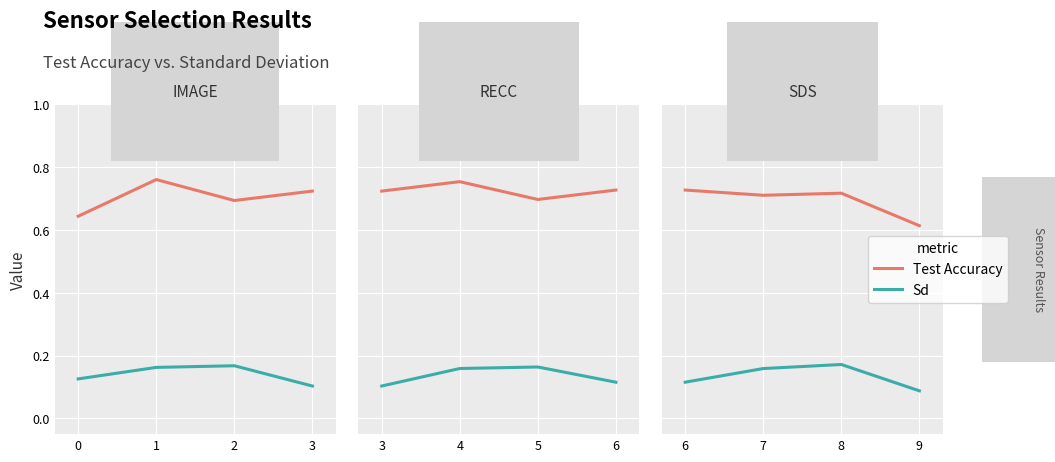

True or false: Sd has a value of 0.1 at 9.

True